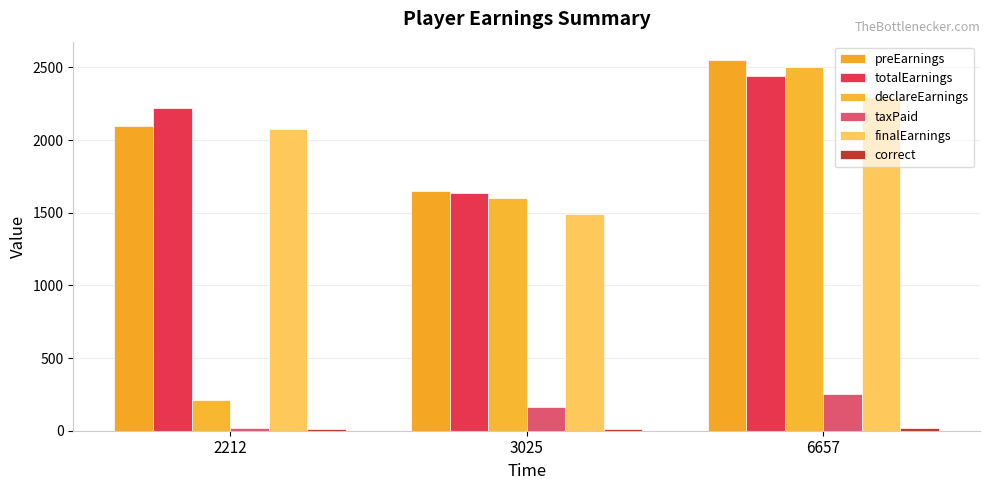

Rank the series by their maximum value, from highest to lowest.

preEarnings, declareEarnings, totalEarnings, finalEarnings, taxPaid, correct